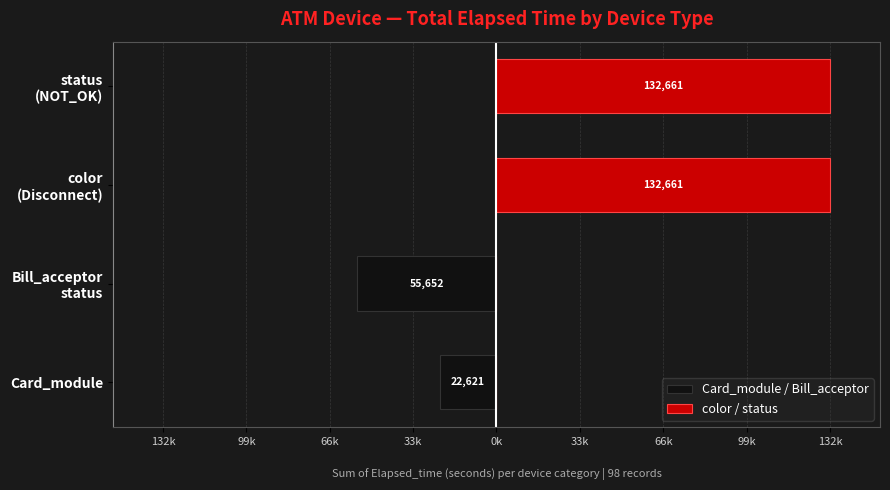

At Bill_acceptor status, list the series in order from smallest to largest.

Card_module / Bill_acceptor, color / status